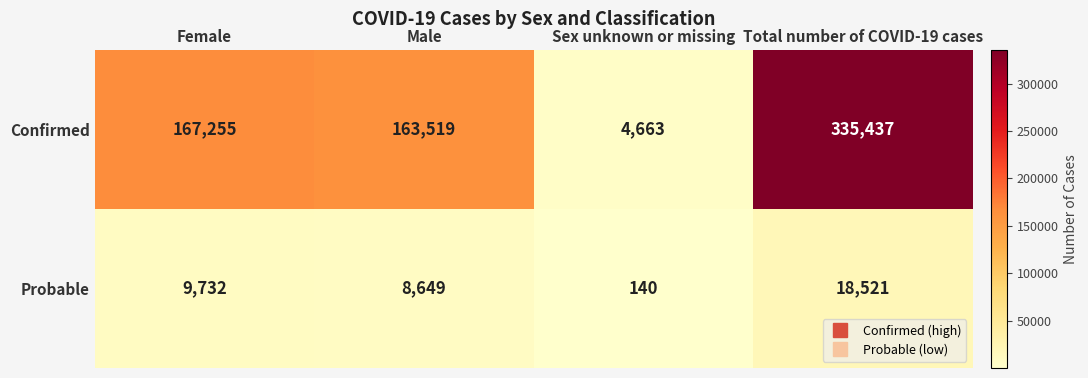

Between Male and Sex unknown or missing, which series saw the biggest shift?

Confirmed